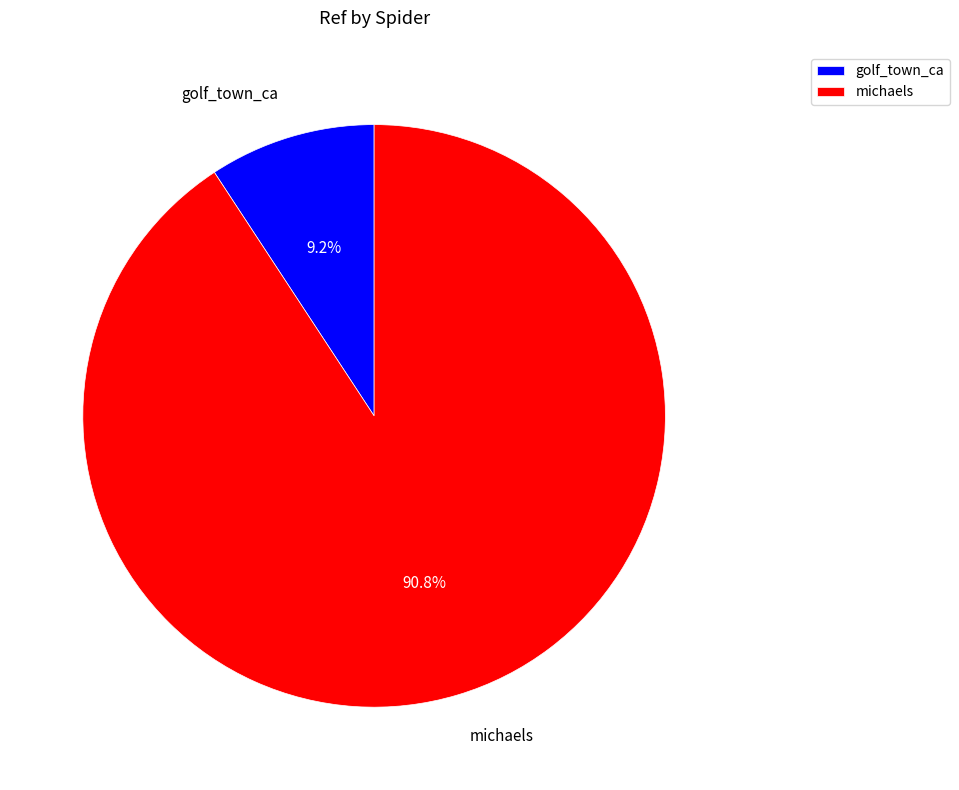

Between golf_town_ca and michaels, which is larger?

michaels